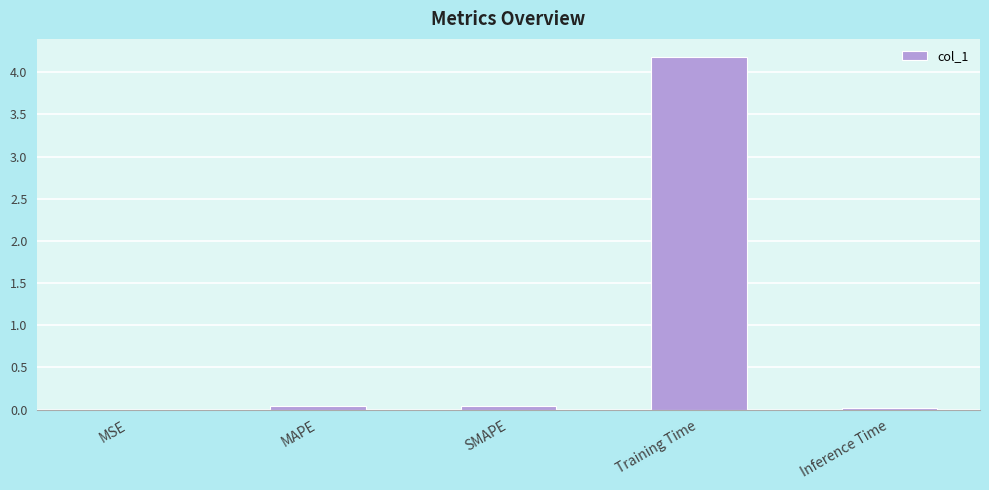

Is it true that the value at SMAPE is 0.0?

True